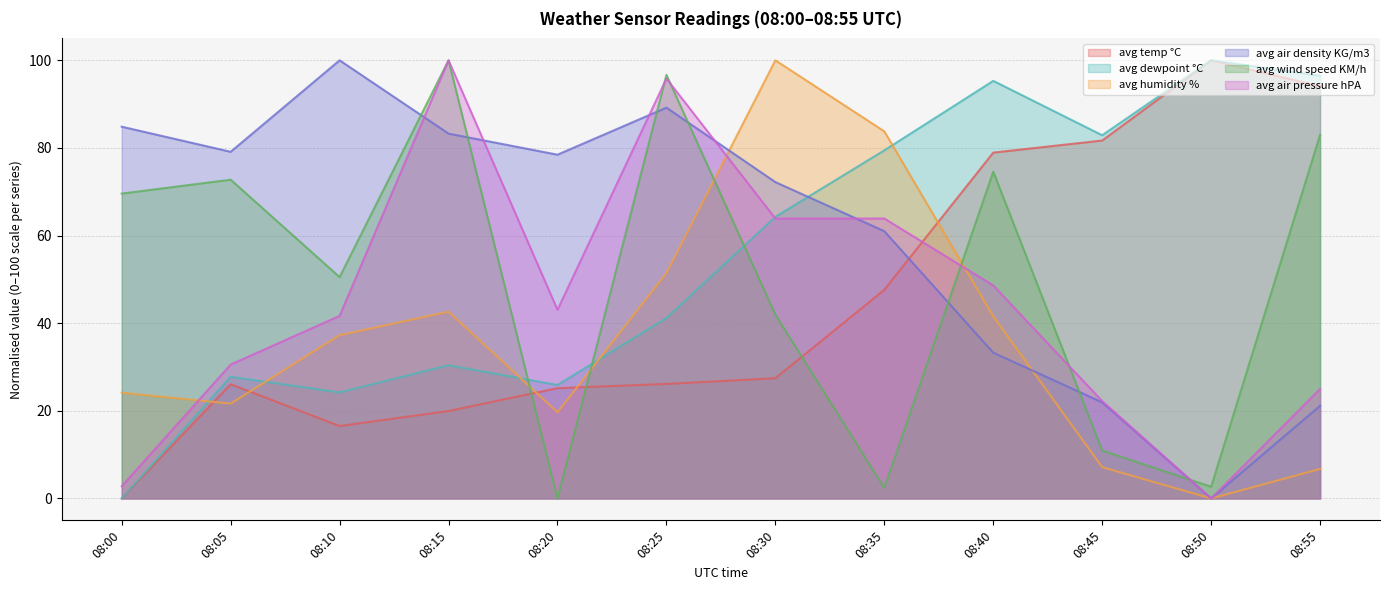

Reading right to left, list all the values displayed in this chart.

avg temp °C: 08:55=94.1	08:50=100.0	08:45=81.7	08:40=78.9	08:35=47.6	08:30=27.4	08:25=26.1	08:20=25.2	08:15=20.0	08:10=16.5	08:05=26.1	08:00=0.0
avg dewpoint °C: 08:55=96.5	08:50=100.0	08:45=82.9	08:40=95.3	08:35=79.4	08:30=64.3	08:25=41.2	08:20=25.9	08:15=30.4	08:10=24.2	08:05=27.8	08:00=0.0
avg humidity %: 08:55=6.7	08:50=0.0	08:45=7.1	08:40=41.6	08:35=83.8	08:30=100.0	08:25=51.4	08:20=19.7	08:15=42.6	08:10=37.3	08:05=21.6	08:00=24.1
avg air density KG/m3: 08:55=21.1	08:50=0.0	08:45=21.9	08:40=33.3	08:35=61.0	08:30=72.2	08:25=89.2	08:20=78.5	08:15=83.3	08:10=100.0	08:05=79.1	08:00=84.8
avg wind speed KM/h: 08:55=83.0	08:50=2.7	08:45=10.9	08:40=74.6	08:35=2.4	08:30=42.0	08:25=96.7	08:20=0.0	08:15=100.0	08:10=50.5	08:05=72.8	08:00=69.6
avg air pressure hPA: 08:55=25.0	08:50=0.0	08:45=22.2	08:40=48.6	08:35=63.9	08:30=63.9	08:25=95.8	08:20=43.1	08:15=100.0	08:10=41.7	08:05=30.6	08:00=2.8